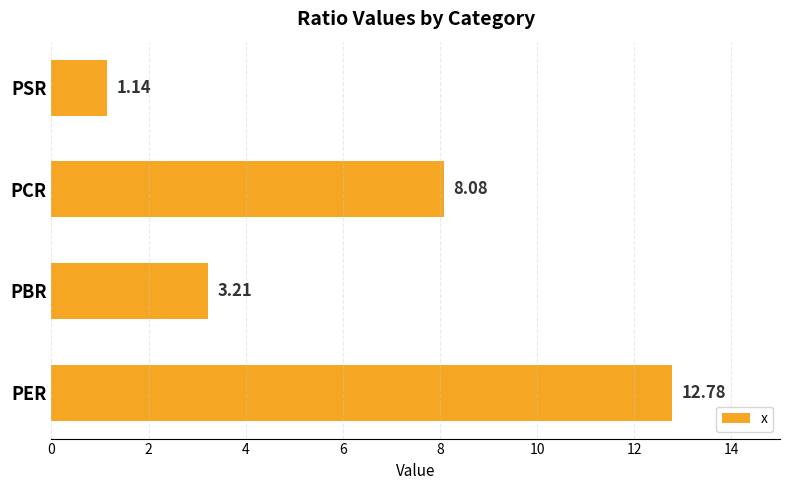

How many values are below 8?

2